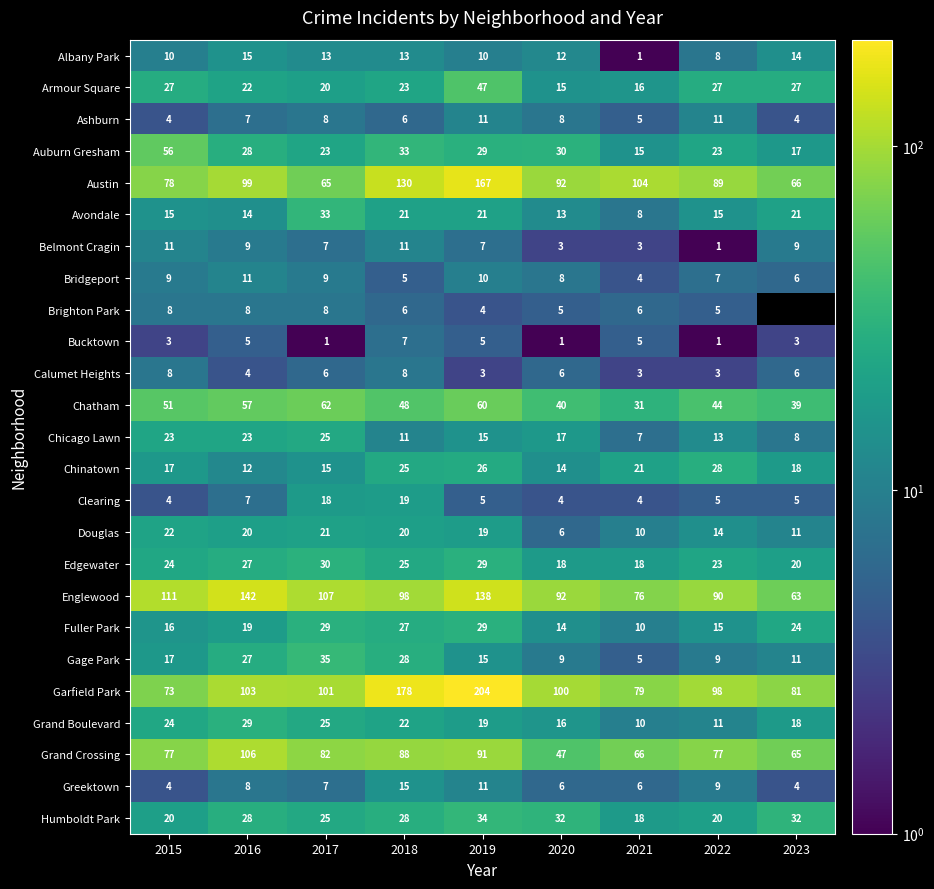

What is the sum of all Chinatown values?

176